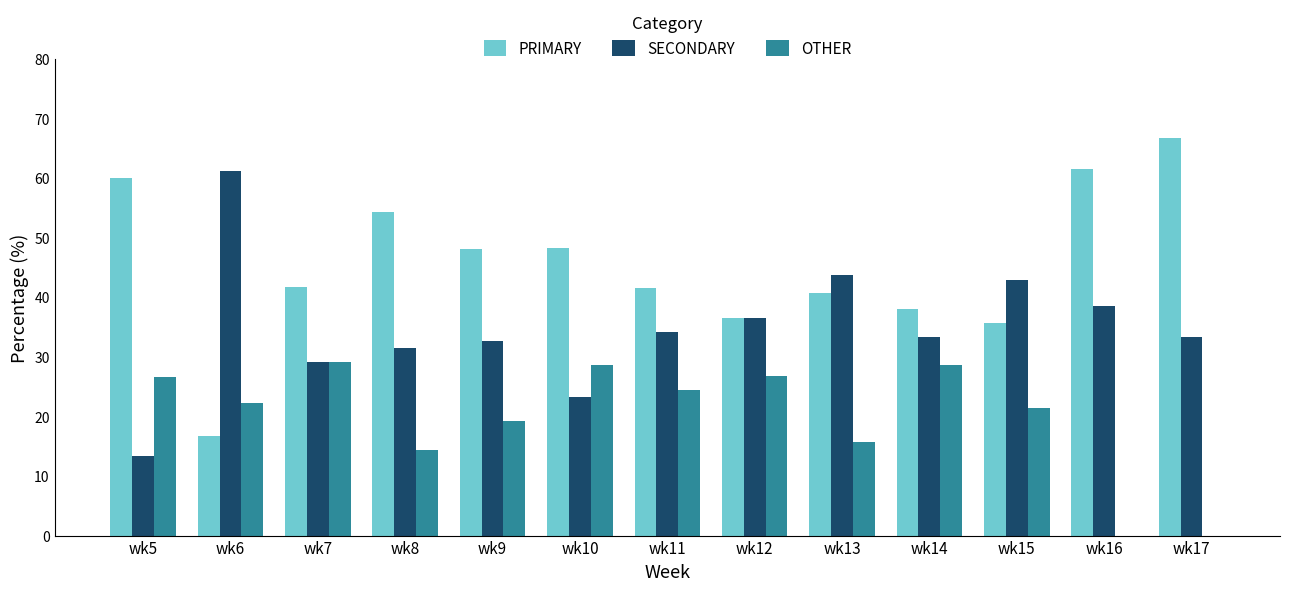

What value does the SECONDARY series have at wk11?

34.1